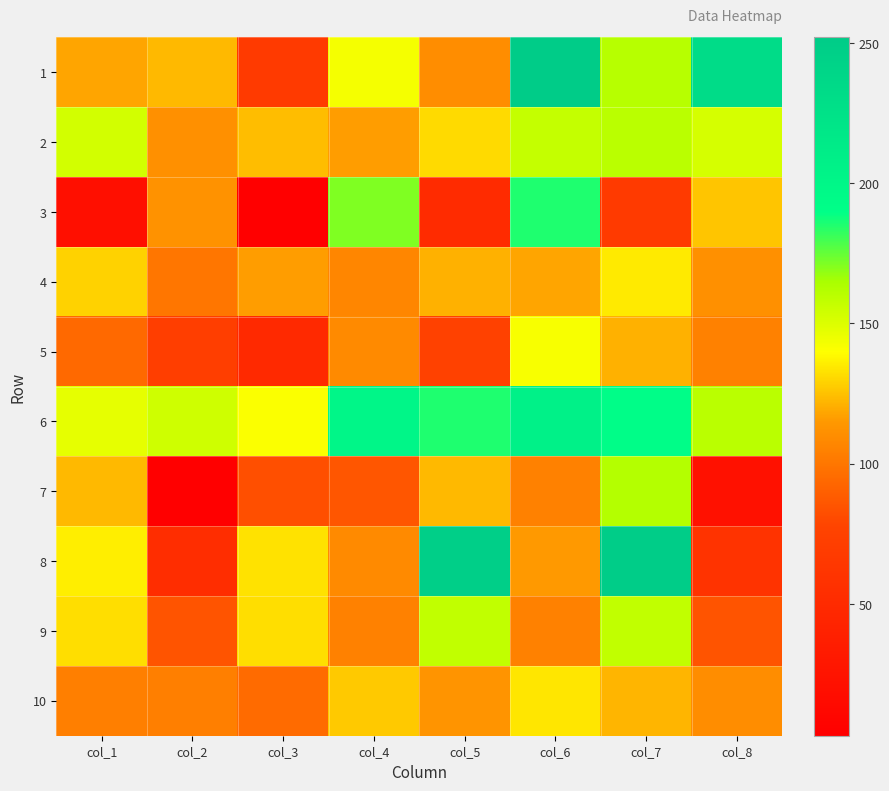

Reading left to right, list all the values displayed in this chart.

1: col_1=118	col_2=123	col_3=67	col_4=143	col_5=110	col_6=252	col_7=161	col_8=232
2: col_1=153	col_2=111	col_3=124	col_4=116	col_5=131	col_6=157	col_7=160	col_8=152
3: col_1=20	col_2=112	col_3=3	col_4=171	col_5=51	col_6=185	col_7=68	col_8=126
4: col_1=129	col_2=100	col_3=116	col_4=107	col_5=121	col_6=118	col_7=135	col_8=111
5: col_1=94	col_2=72	col_3=49	col_4=109	col_5=75	col_6=142	col_7=121	col_8=105
6: col_1=147	col_2=154	col_3=141	col_4=200	col_5=185	col_6=206	col_7=192	col_8=160
7: col_1=123	col_2=3	col_3=83	col_4=86	col_5=123	col_6=105	col_7=162	col_8=22
8: col_1=136	col_2=53	col_3=133	col_4=109	col_5=247	col_6=115	col_7=250	col_8=59
9: col_1=132	col_2=85	col_3=132	col_4=105	col_5=158	col_6=105	col_7=158	col_8=85
10: col_1=104	col_2=104	col_3=95	col_4=127	col_5=113	col_6=134	col_7=122	col_8=110